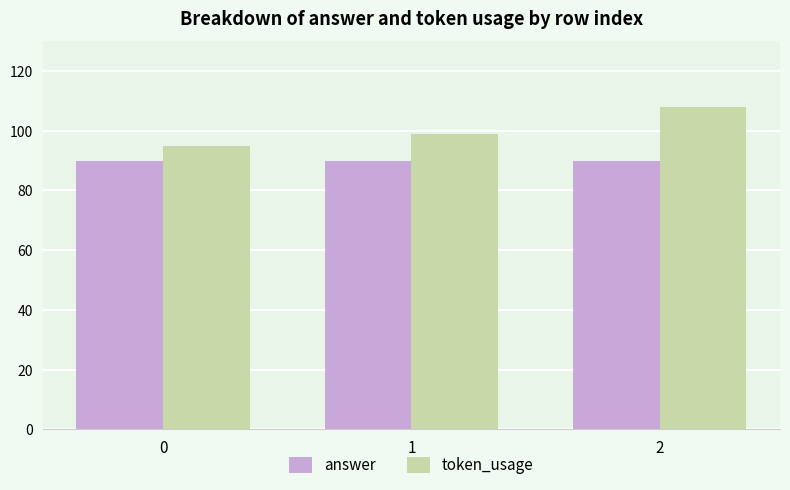

How many bars are there in total?

6